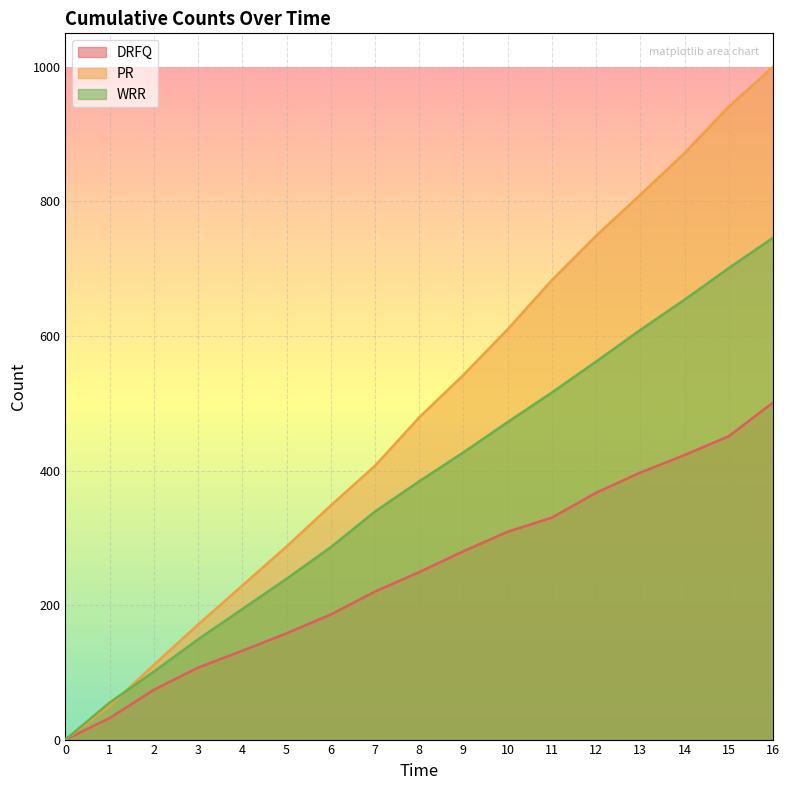

What is the difference between the DRFQ values at 10 and 4?

177